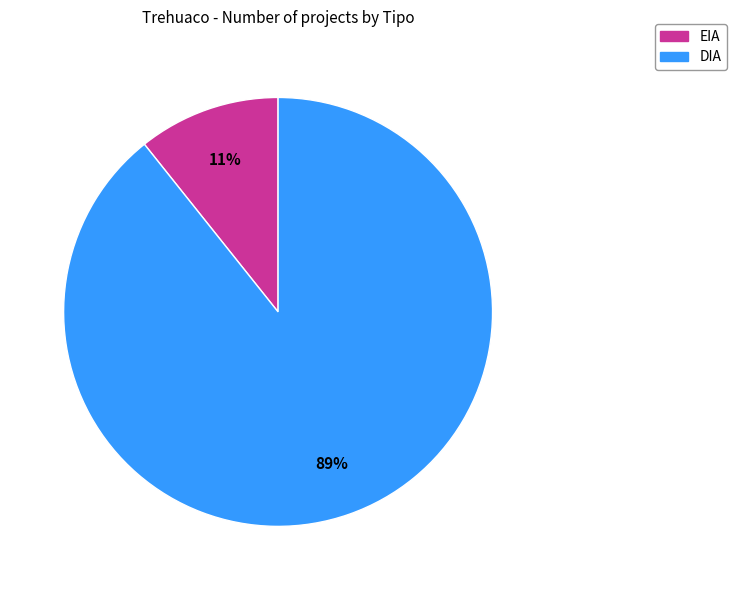

Is there a majority slice in this chart?

Yes